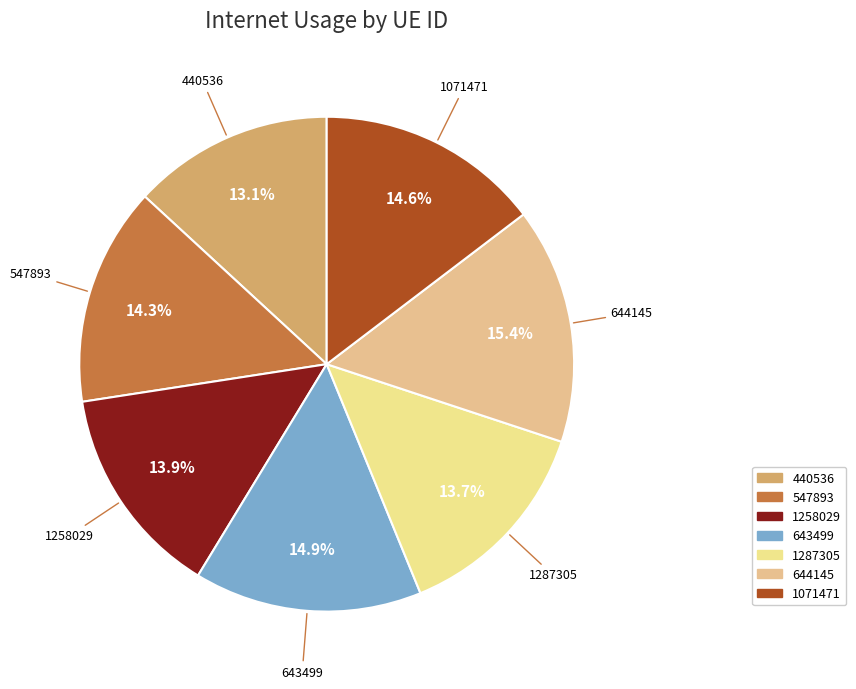

True or false: 547893 accounts for 20% of the total.

False